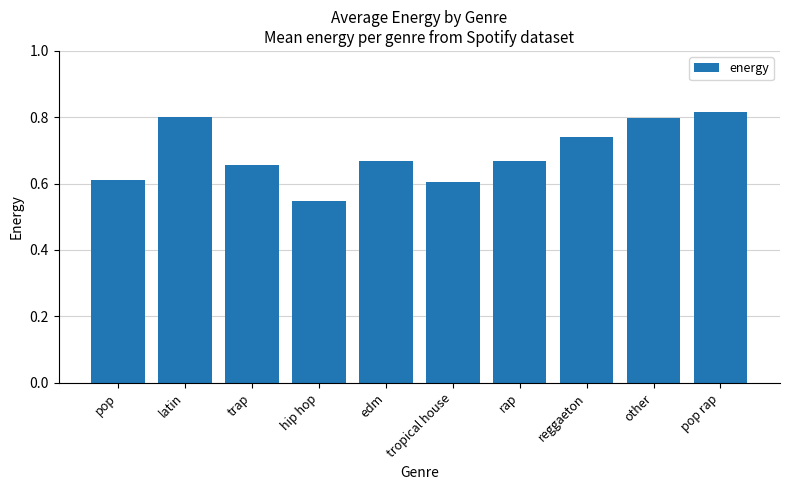

What position from the left is trap?

3